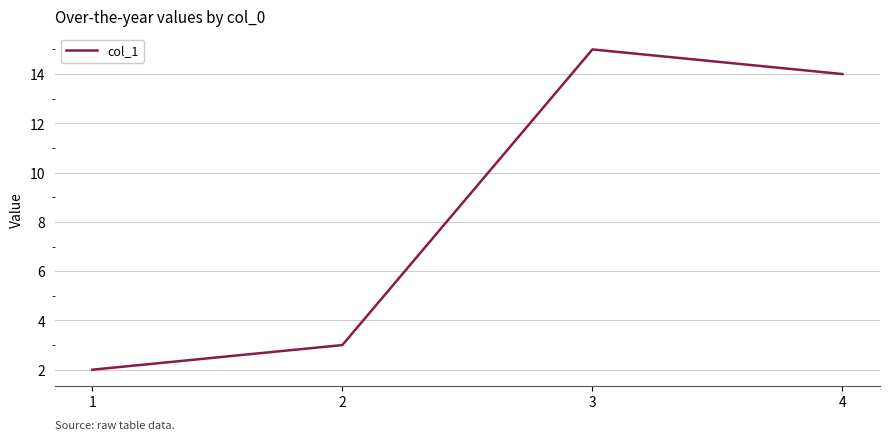

Reading left to right, list all the values displayed in this chart.

2	3	15	14